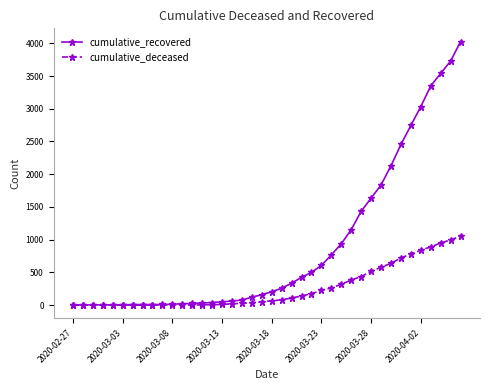

What is the maximum value shown in the chart?

4027